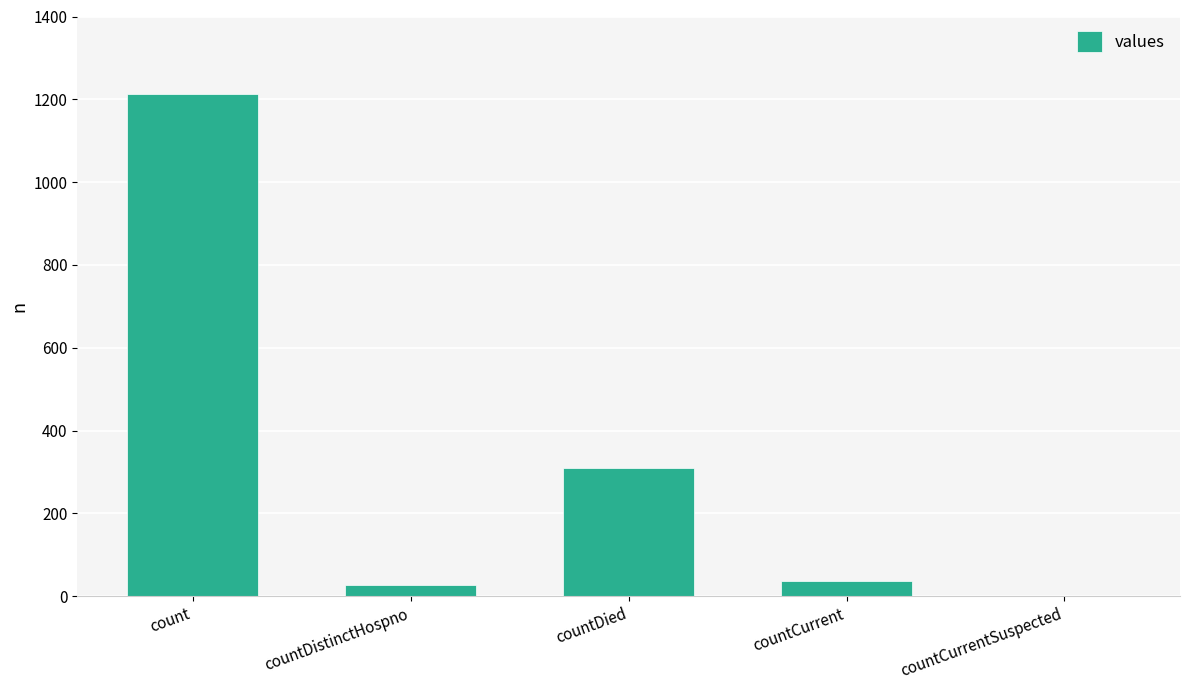

At which label is the value closest to 606?

countDied